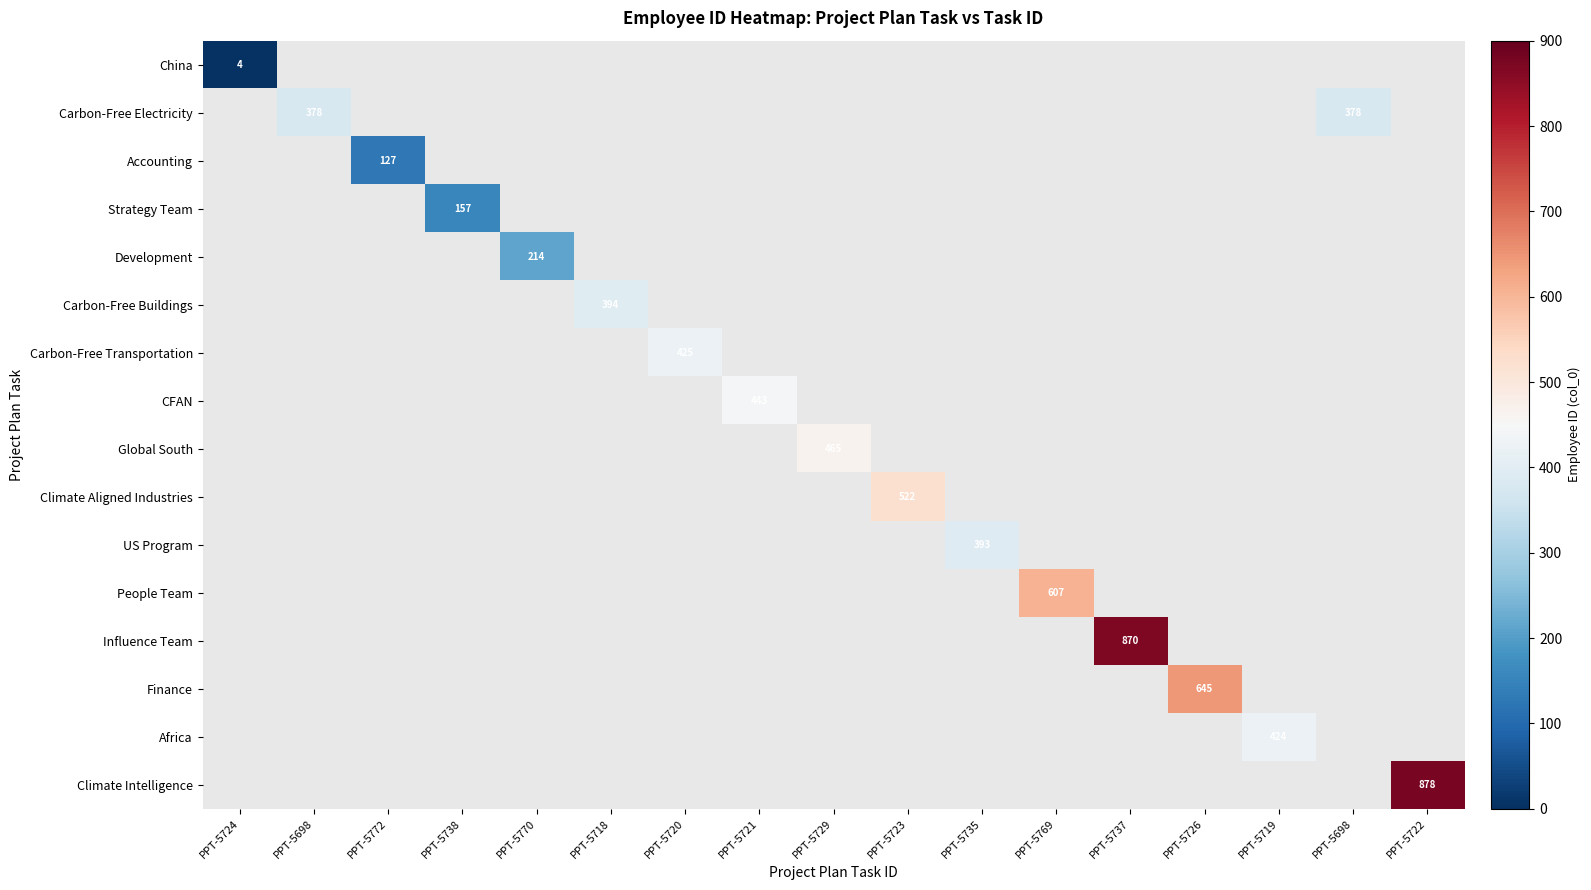

Is the value of Carbon-Free Electricity at PPT-5720 greater than the value of Carbon-Free Buildings at PPT-5726?

No